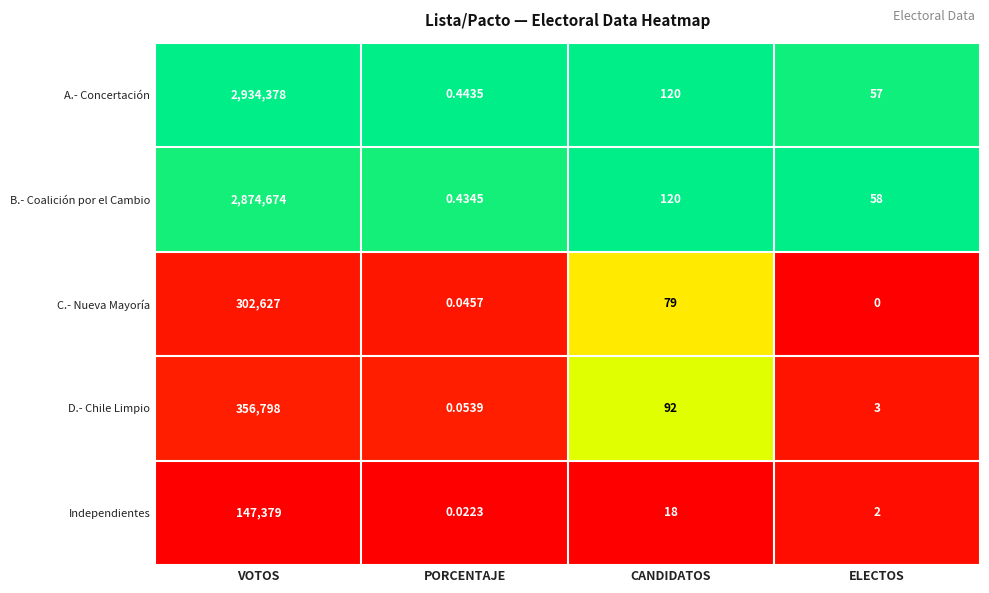

At which category is the sum across all series the highest?

VOTOS